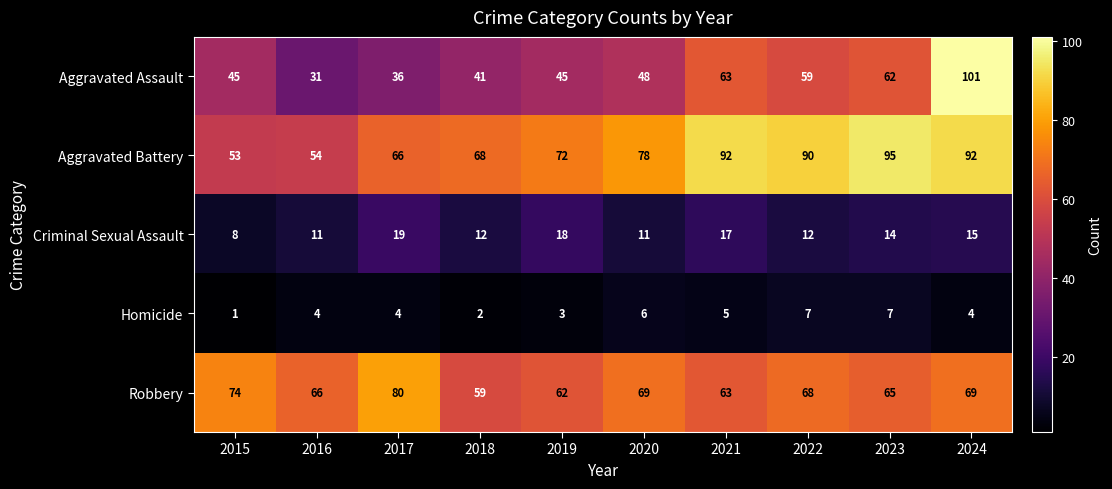

At how many categories does at least one series exceed 13?

10